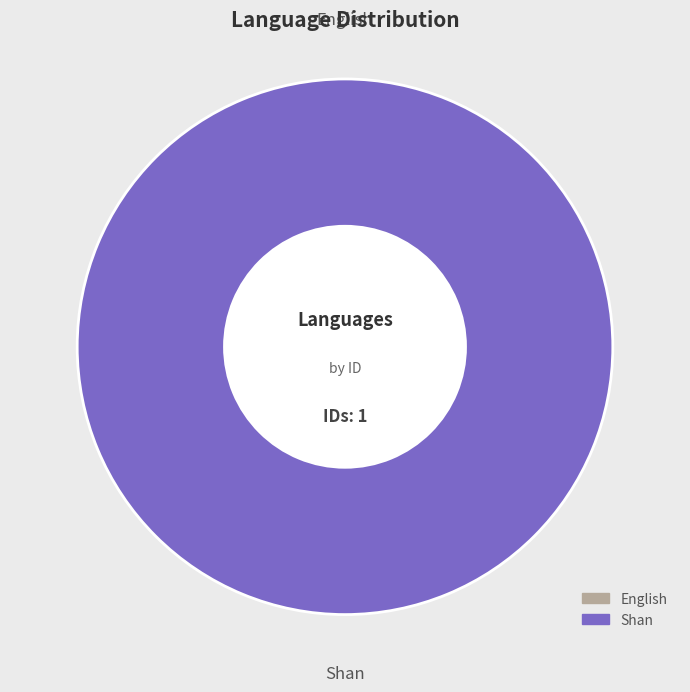

Which slice is the largest?

Shan